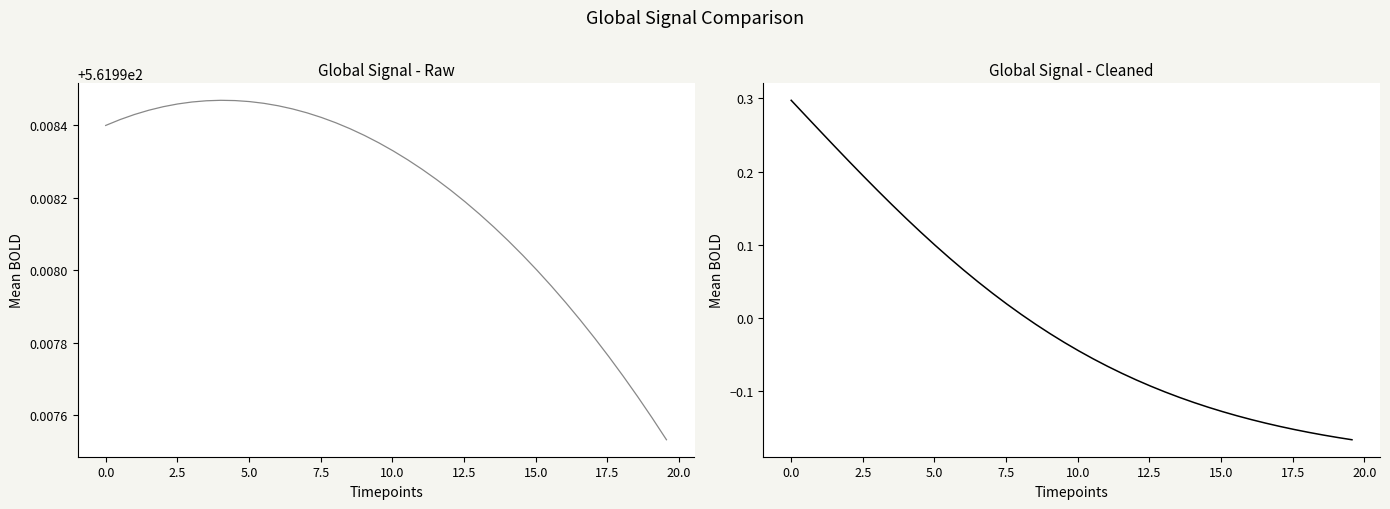

How many interior local peaks does the S (raw) series have?

1